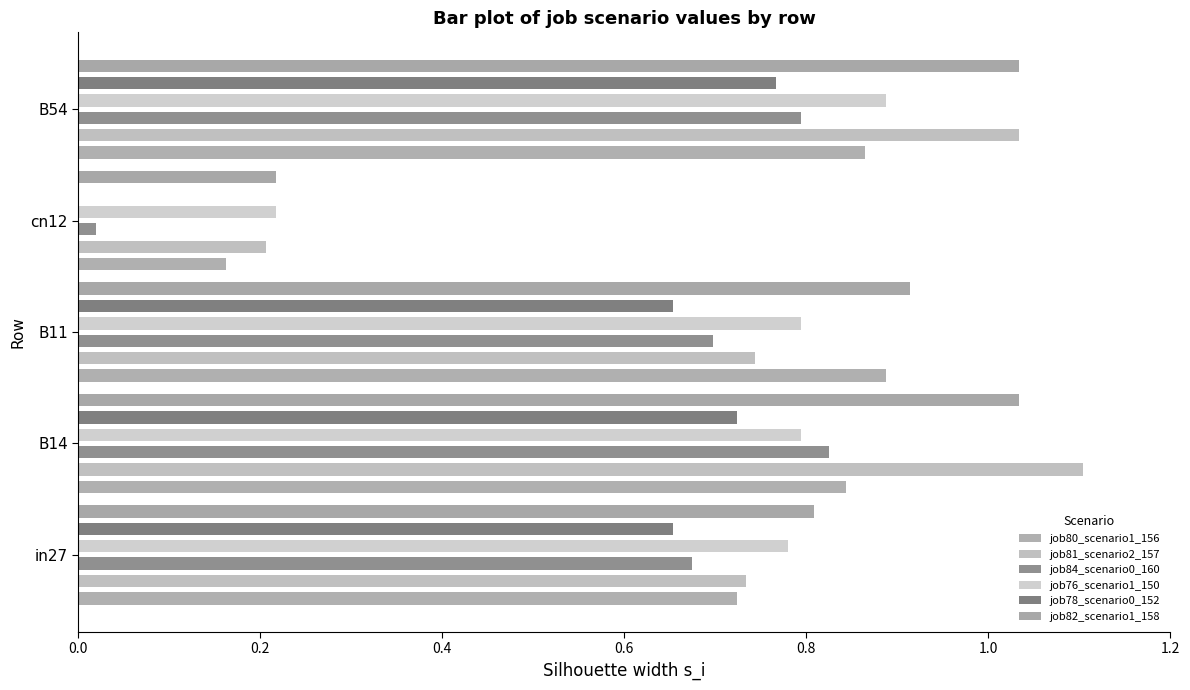

Between B11 and cn12, which series saw the biggest shift?

job80_scenario1_156